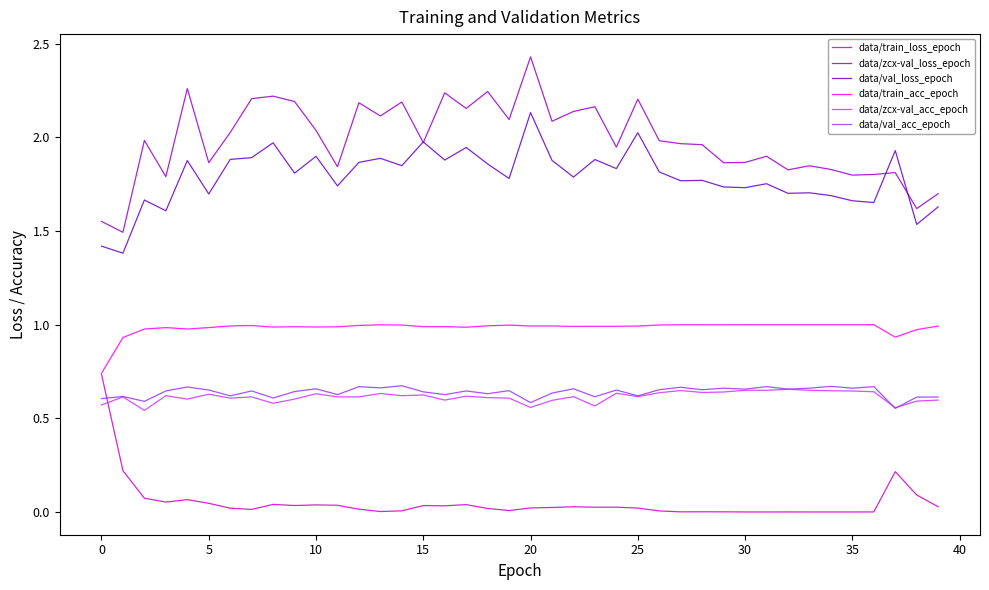

True or false: data/val_acc_epoch and data/val_loss_epoch cross at least once.

False